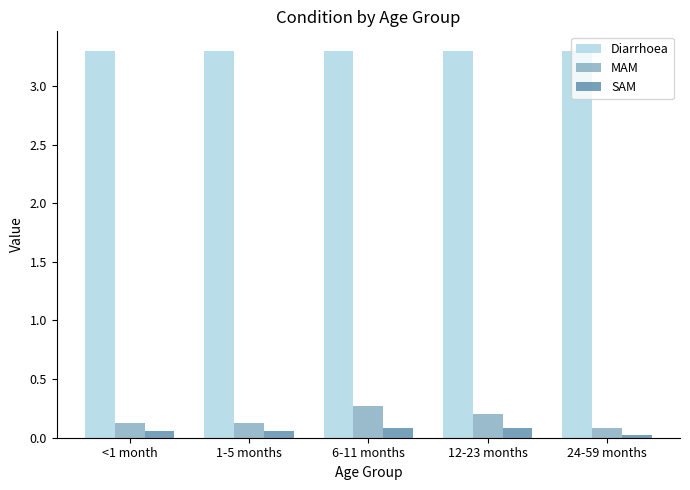

Is the value of Diarrhoea at 12-23 months greater than the value of MAM at 6-11 months?

Yes